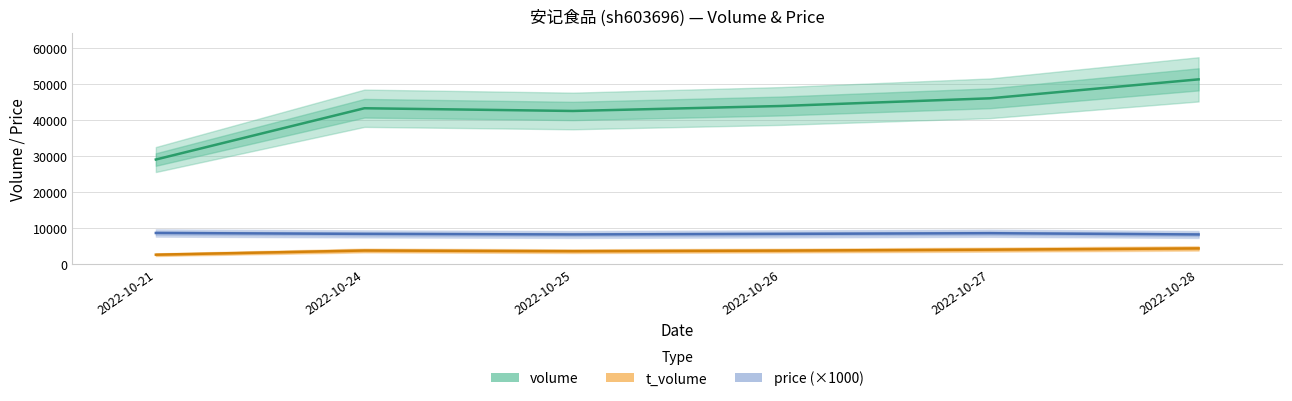

Between 2022-10-24 and 2022-10-26, which series saw the biggest shift?

volume